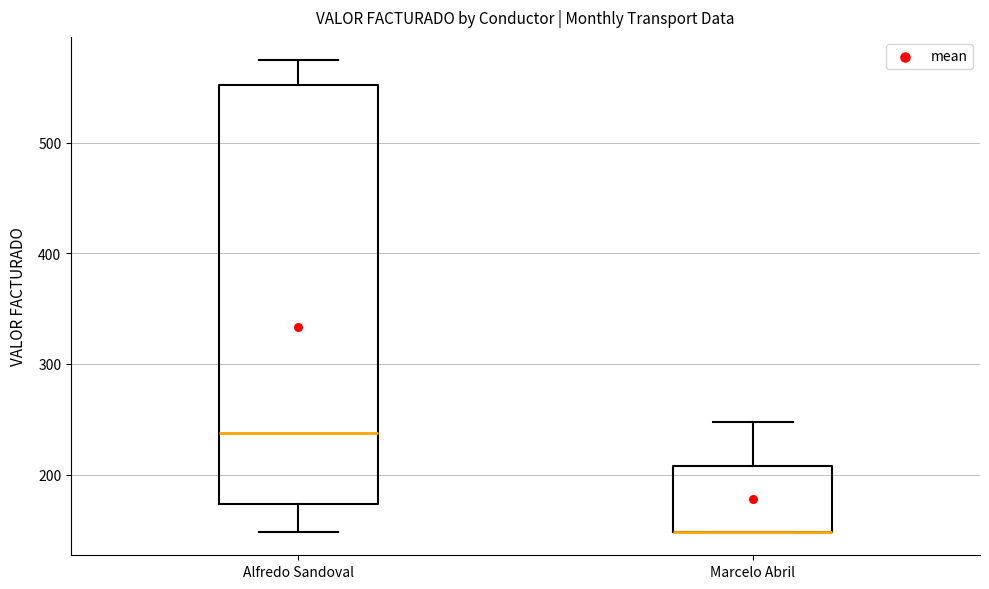

Reading left to right, transcribe this box plot: for each box, give where its median line is, the range the box spans, and where its two whiskers end, as read against the y-axis. The values are not printed on the chart, so give them approximately, as read against the axis.

Alfredo Sandoval: median 240, box 170 to 550, whiskers 150 to 570
Marcelo Abril: median 150 (drawn on the box's lower edge), box 150 to 210, whiskers 150 to 250